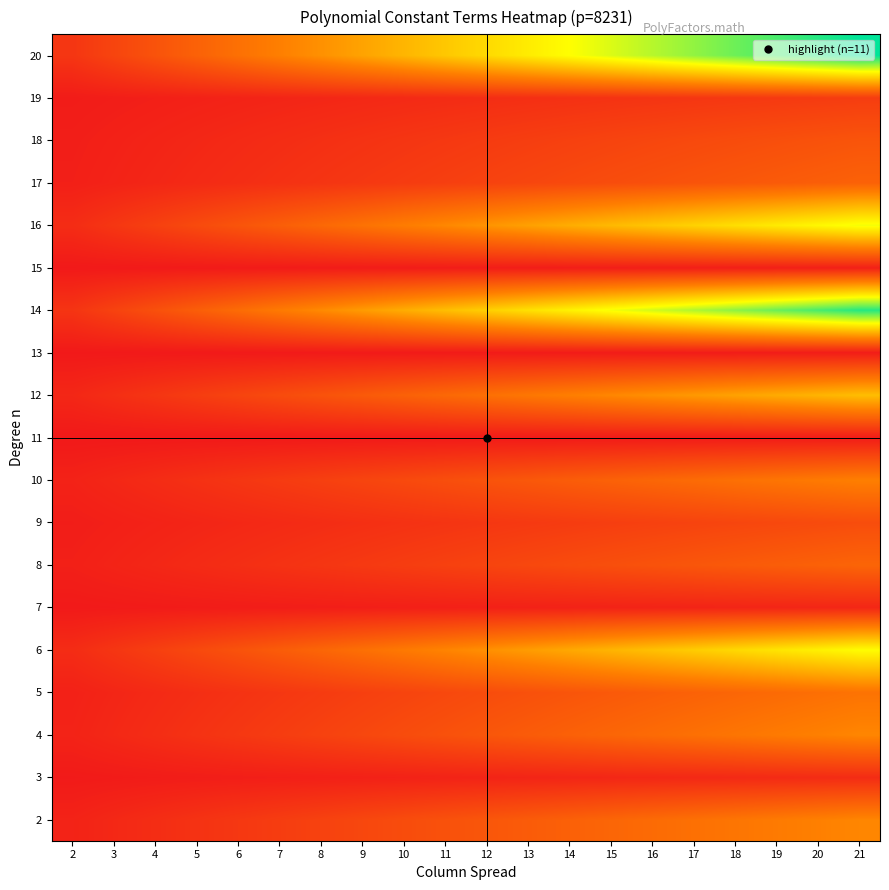

How many series are shown in this chart?

19